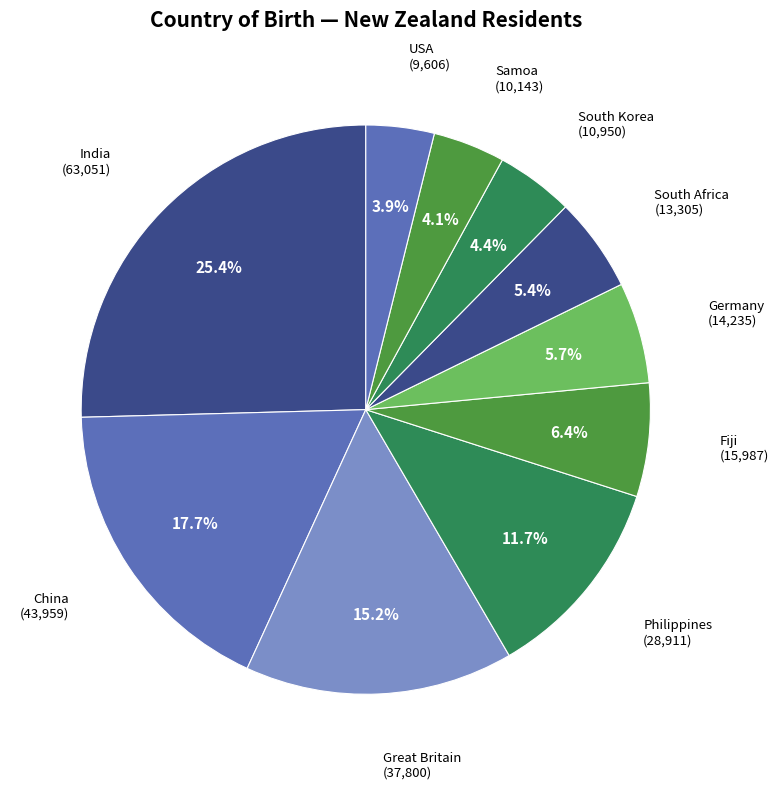

Which has a higher value, India or Samoa?

India